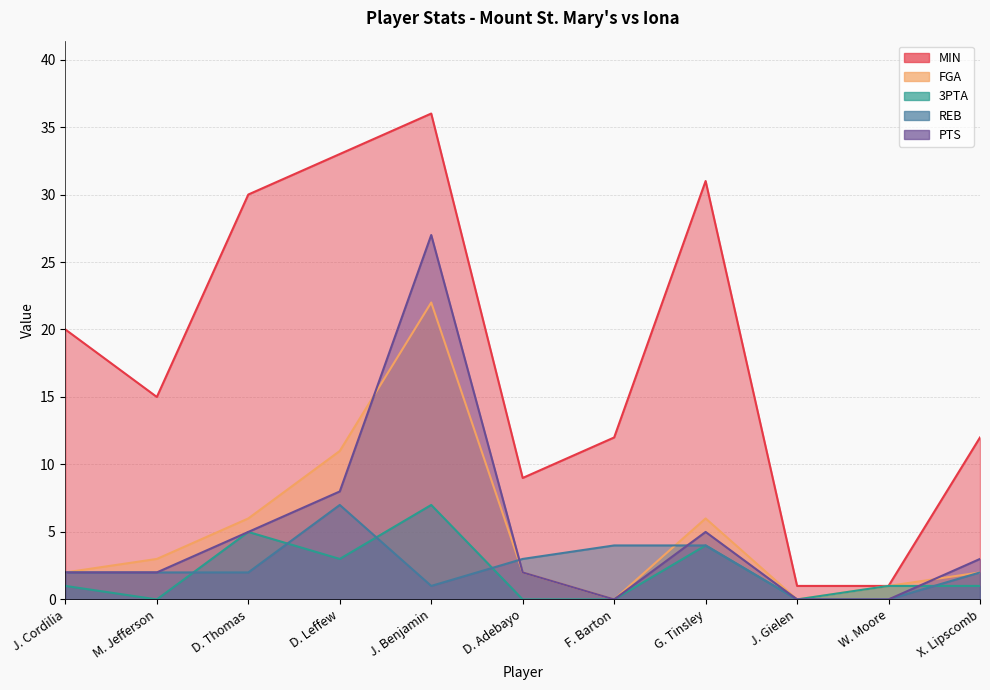

In FGA, how many points are higher than both neighbors (excluding endpoints)?

2